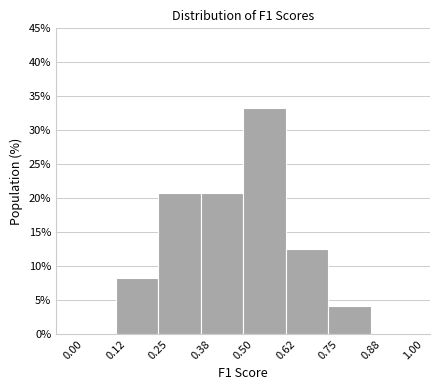

Over which range of the x-axis is the bar tallest?

0.50 to 0.62